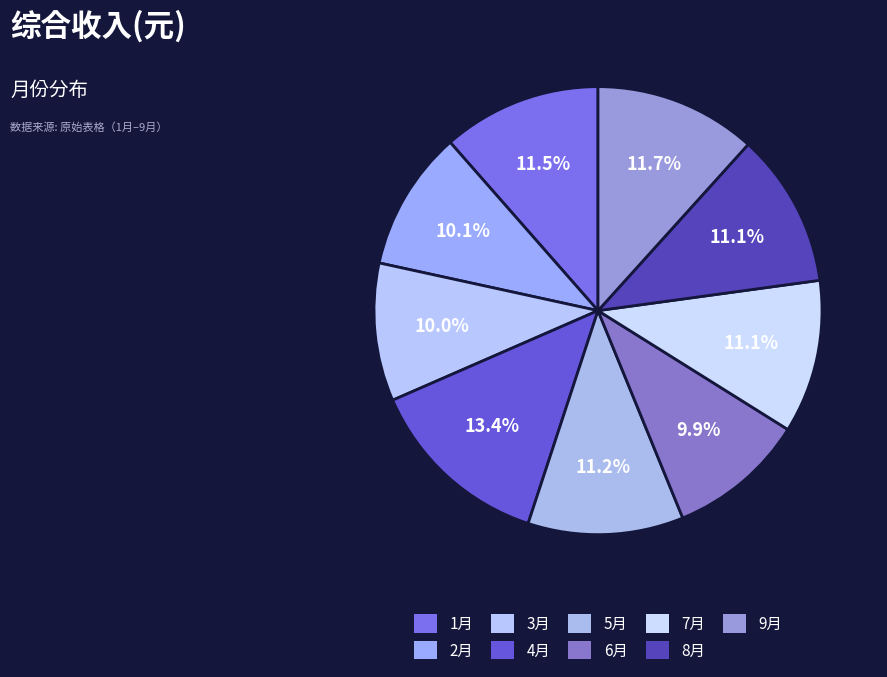

What percentage is the 3月 slice, to the nearest percent?

10%